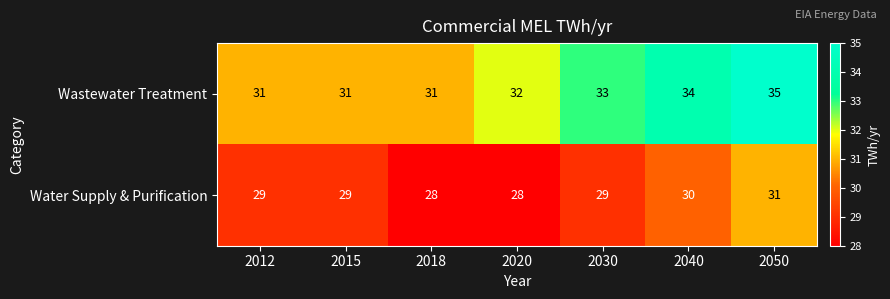

Rank the series at 2030 from highest to lowest value.

Wastewater Treatment, Water Supply & Purification